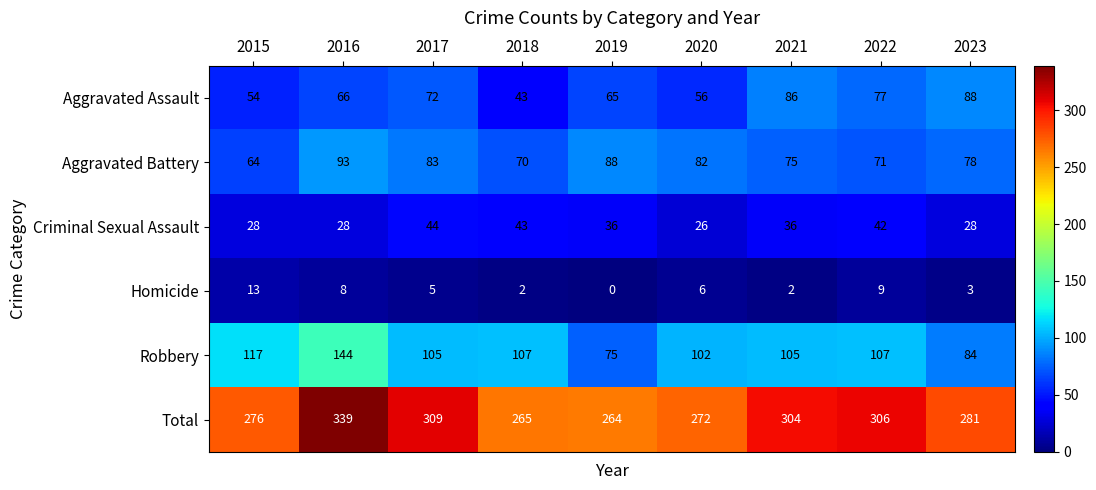

At which category is the sum across all series the highest?

2016